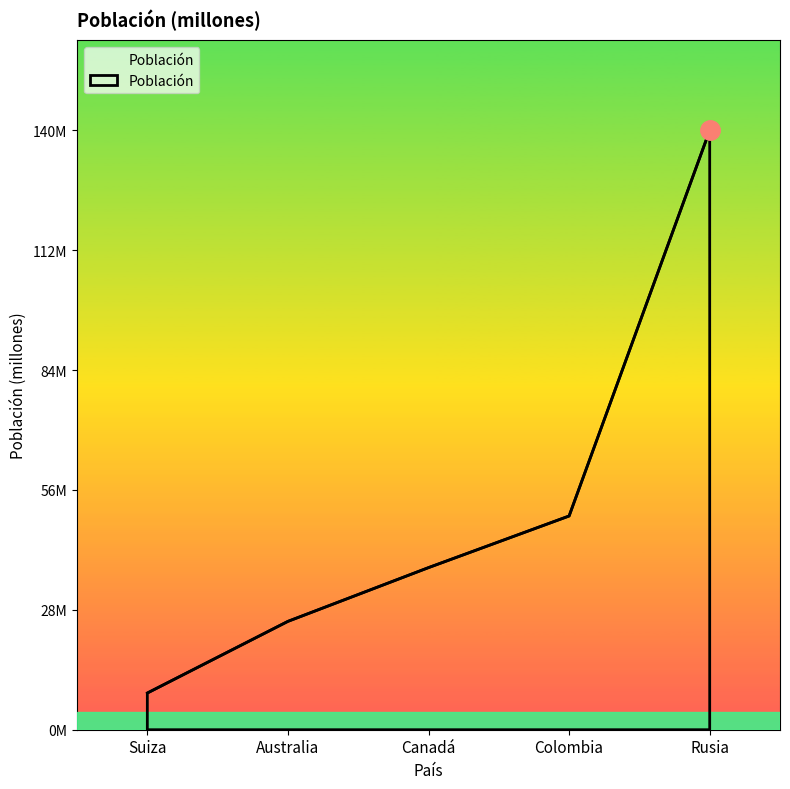

Is it true that the value at Rusia is 140.5?

True